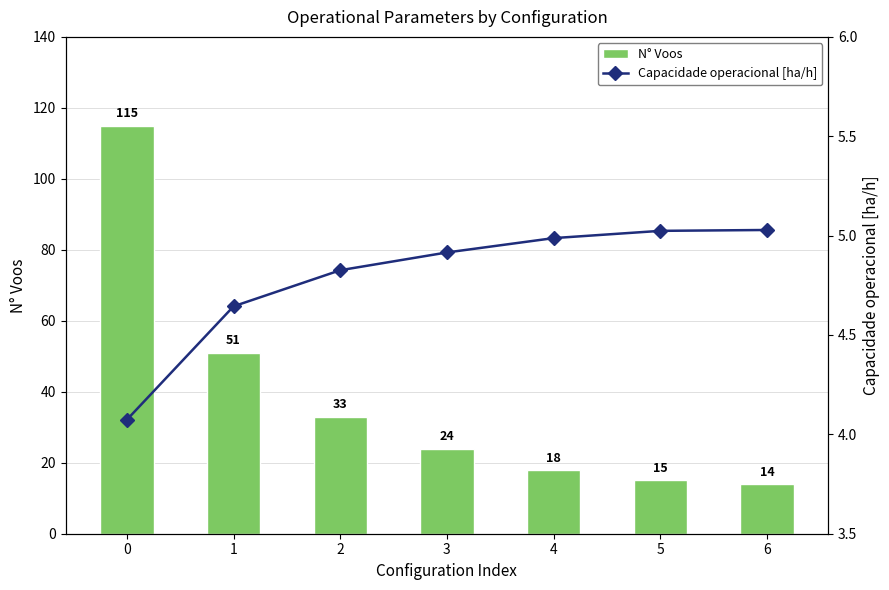

What is the highest value of the N° Voos series?

115